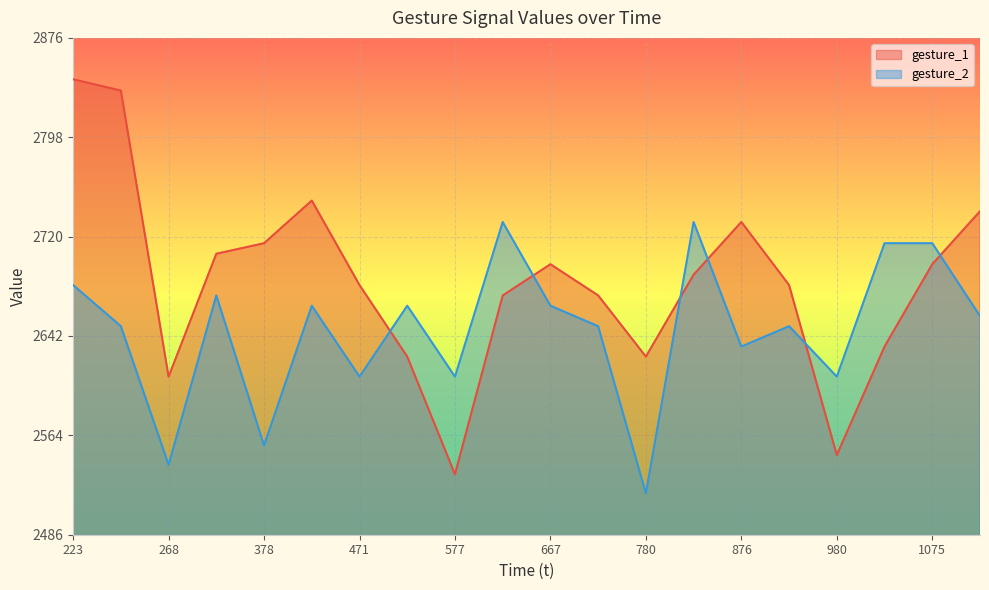

What is the sum of the gesture_2 values at 1128 and 252?

5307.3